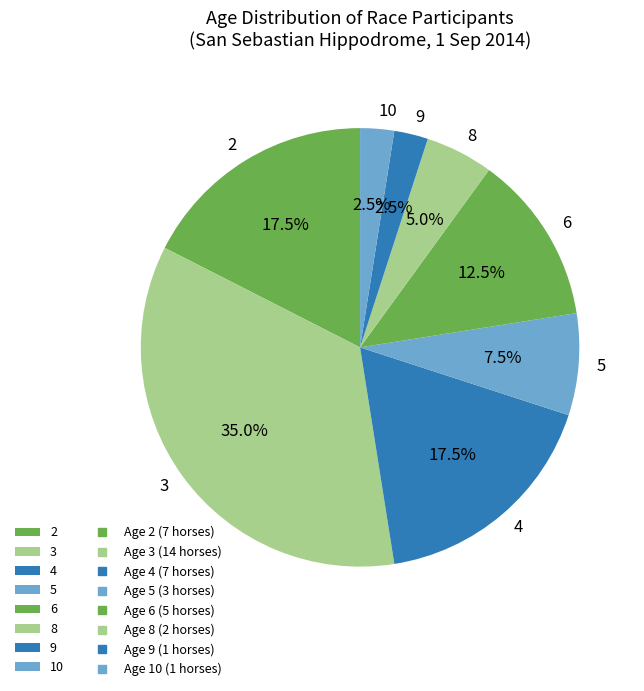

Combined, do 5 and 3 account for over 50%?

No